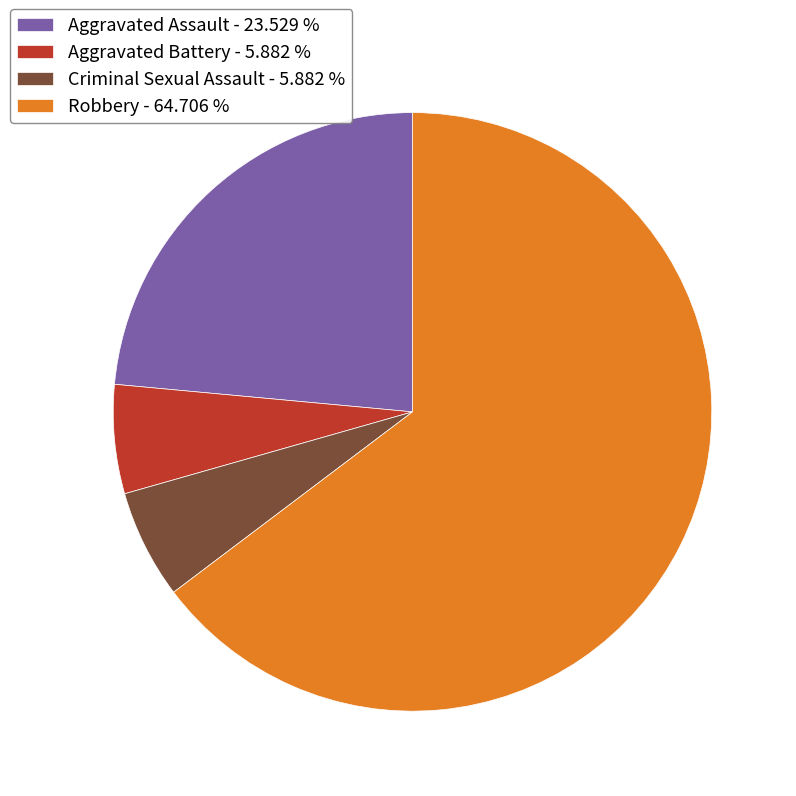

Does Robbery account for over 50% of the chart?

Yes